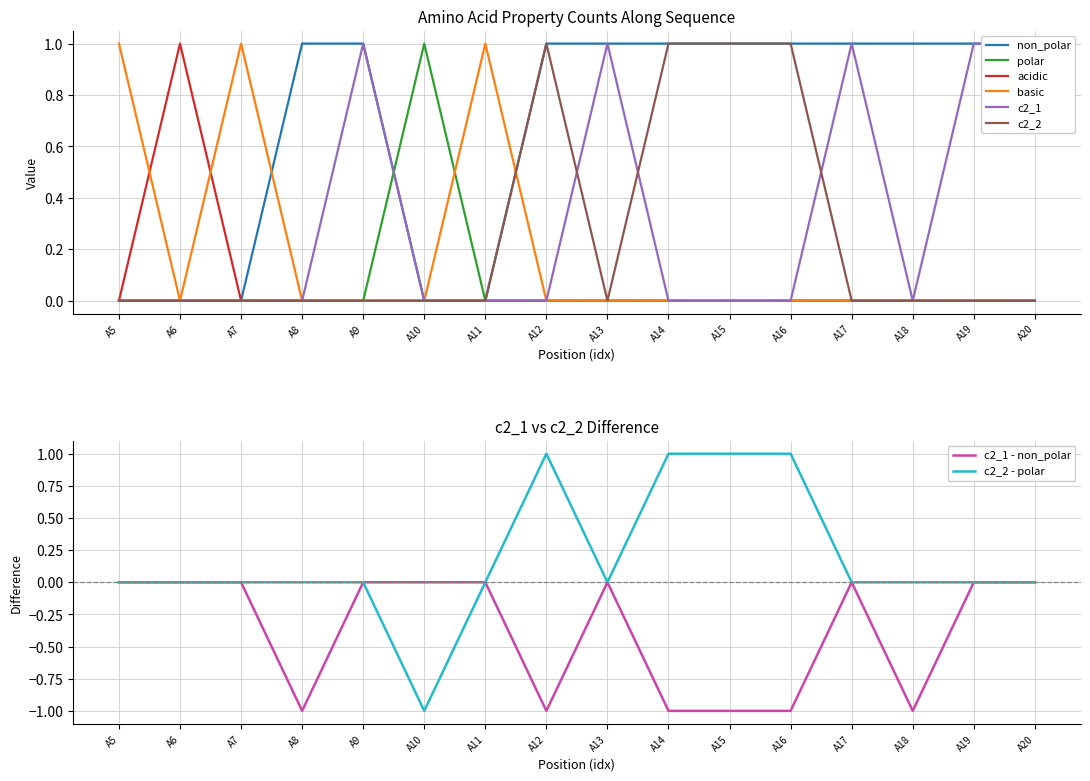

Reading left to right, list all the values displayed in this chart.

non_polar: A5=0	A6=0	A7=0	A8=1	A9=1	A10=0	A11=0	A12=1	A13=1	A14=1	A15=1	A16=1	A17=1	A18=1	A19=1	A20=1
polar: A5=0	A6=0	A7=0	A8=0	A9=0	A10=1	A11=0	A12=0	A13=0	A14=0	A15=0	A16=0	A17=0	A18=0	A19=0	A20=0
acidic: A5=0	A6=1	A7=0	A8=0	A9=0	A10=0	A11=0	A12=0	A13=0	A14=0	A15=0	A16=0	A17=0	A18=0	A19=0	A20=0
basic: A5=1	A6=0	A7=1	A8=0	A9=0	A10=0	A11=1	A12=0	A13=0	A14=0	A15=0	A16=0	A17=0	A18=0	A19=0	A20=0
c2_1: A5=0	A6=0	A7=0	A8=0	A9=1	A10=0	A11=0	A12=0	A13=1	A14=0	A15=0	A16=0	A17=1	A18=0	A19=1	A20=1
c2_2: A5=0	A6=0	A7=0	A8=0	A9=0	A10=0	A11=0	A12=1	A13=0	A14=1	A15=1	A16=1	A17=0	A18=0	A19=0	A20=0